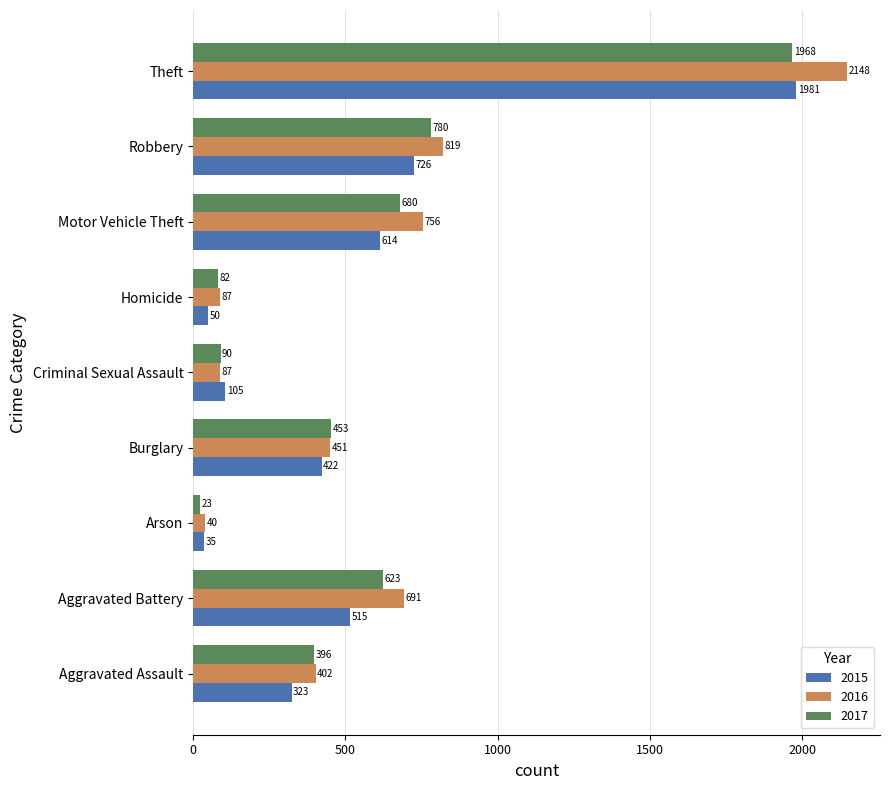

What value does the 2015 series have at Aggravated Assault, to the nearest 100?

300